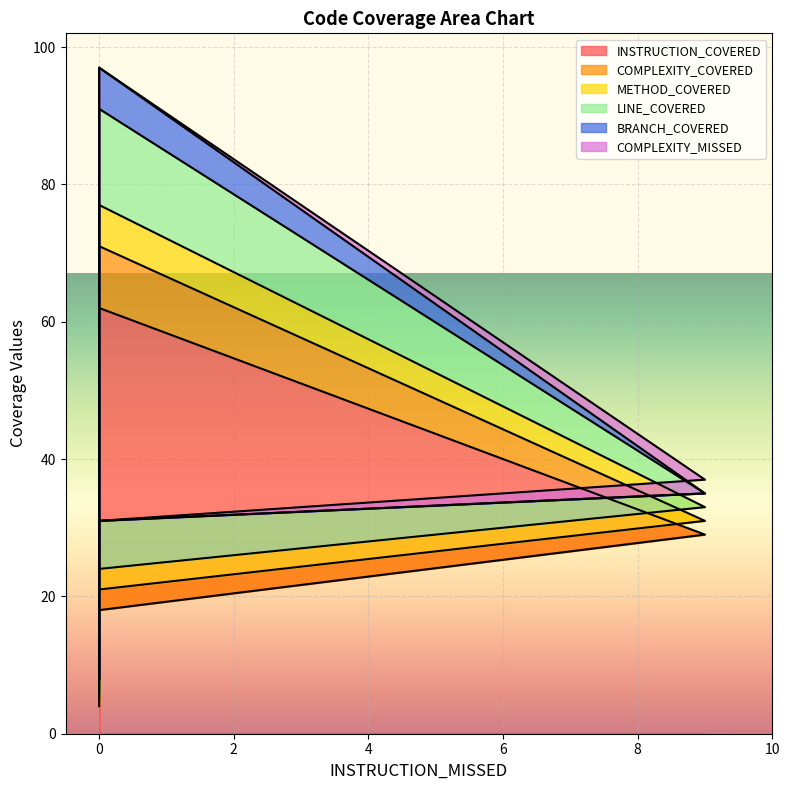

True or false: BRANCH_COVERED and METHOD_COVERED intersect in this chart.

False